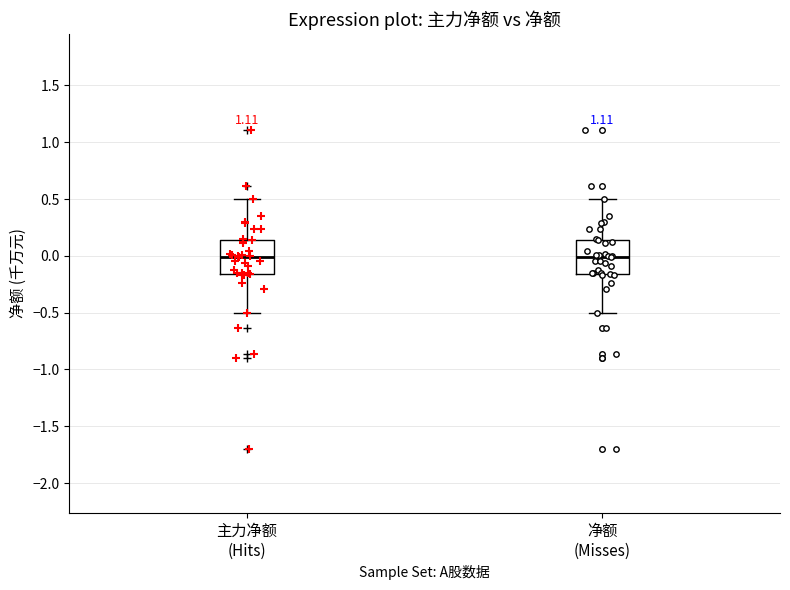

Reading left to right, read every box against the y-axis: the position of its median line, the range the box covers, and the ends of its whiskers. The values are not printed on the chart, so give them approximately, as read against the axis.

主力净额 (Hits): median 0.00, box -0.15 to 0.15, whiskers -0.50 to 0.50
净额 (Misses): median 0.00, box -0.15 to 0.15, whiskers -0.50 to 0.50